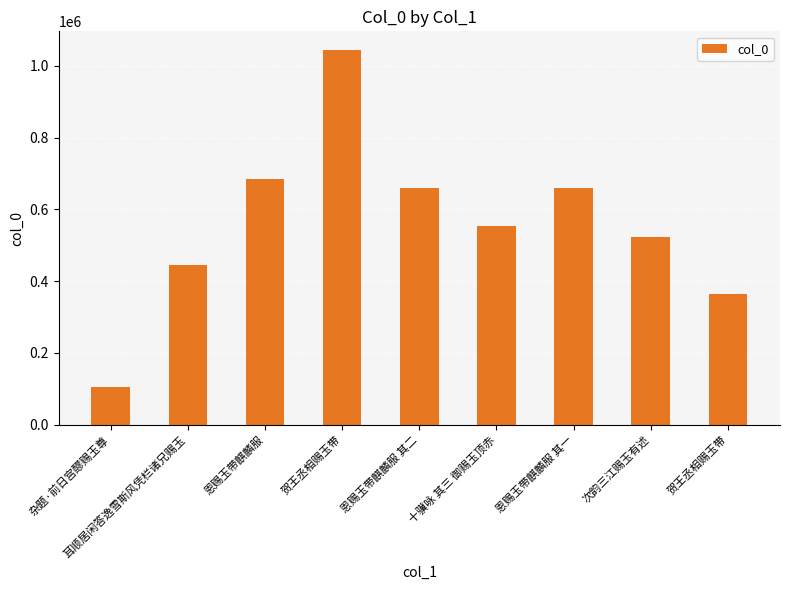

Reading left to right, list all the values displayed in this chart.

103973	445839	685296	1043618	658791	552369	658790	522141	364649